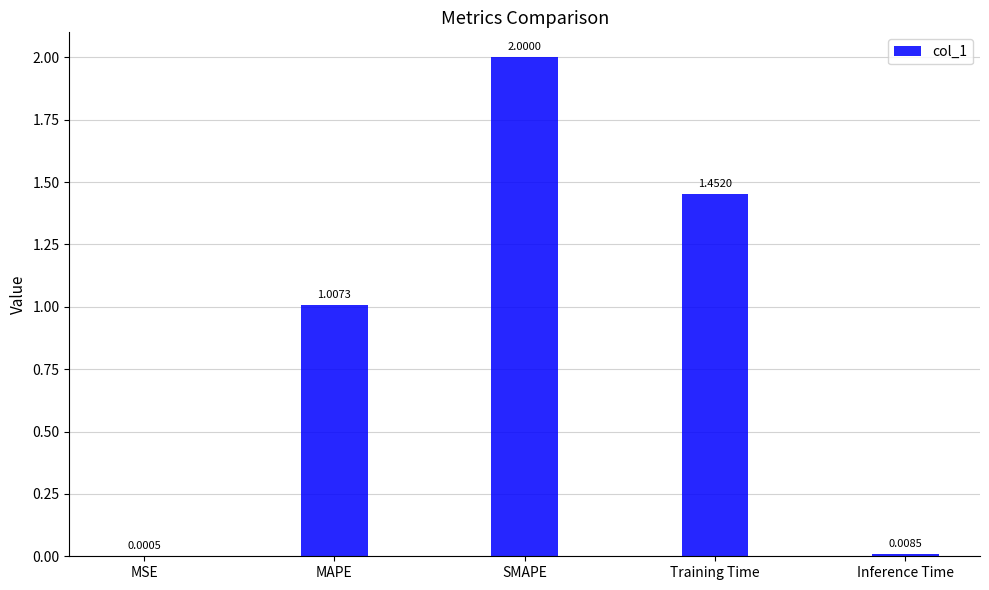

Where is the data nearest to the value 1?

MAPE